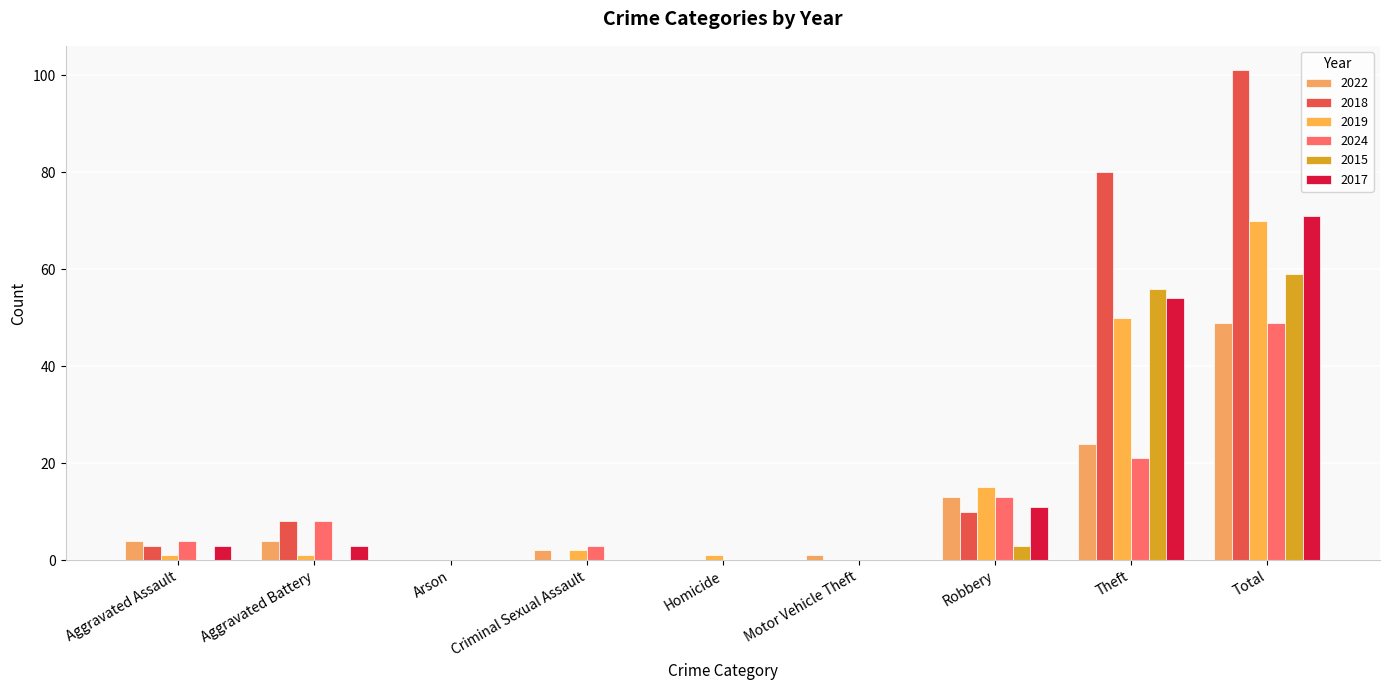

Where is 2022 nearest to the value 24?

Theft